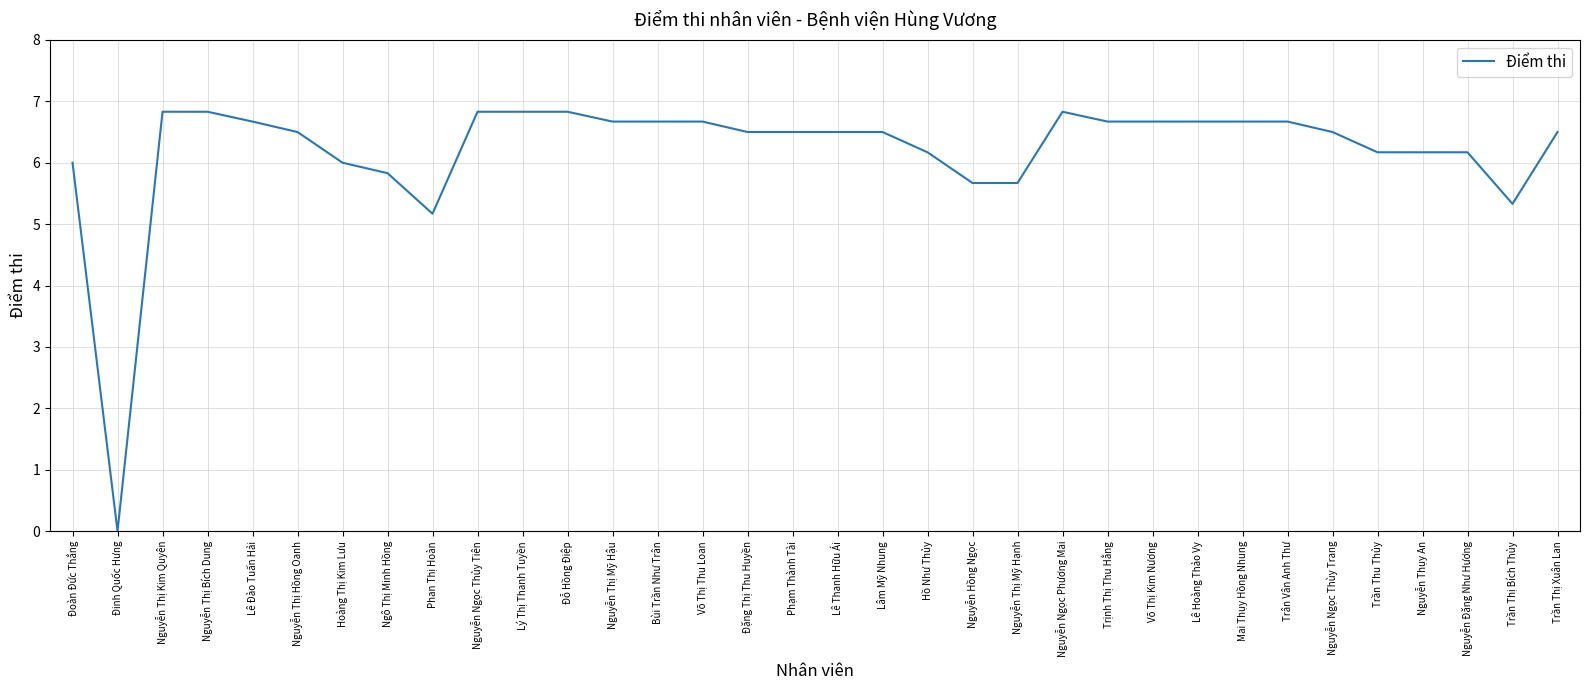

Where is the data nearest to the value 3?

Phan Thị Hoàn